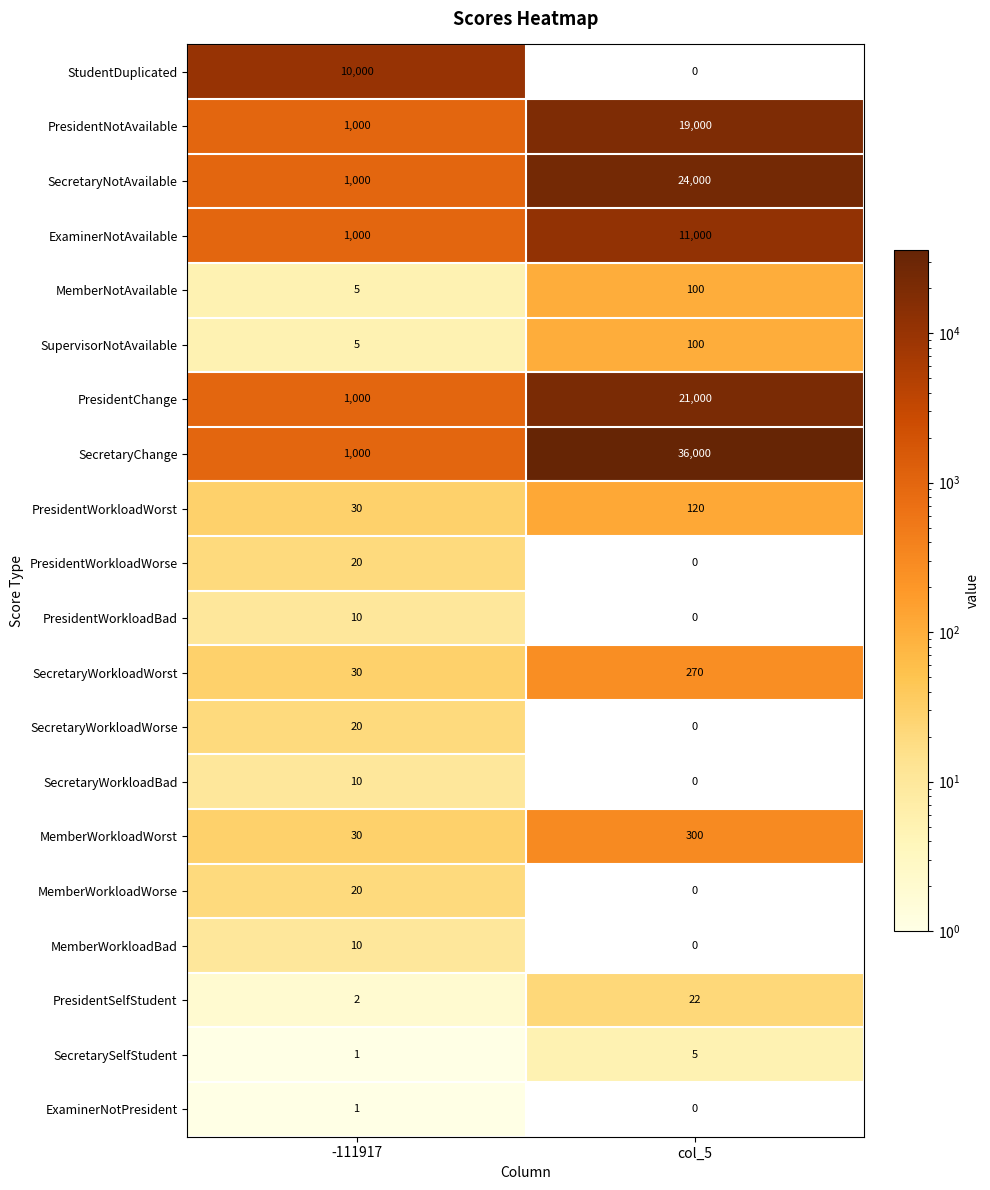

Is the value of SecretaryNotAvailable at -111917 greater than the value of PresidentWorkloadBad at col_5?

Yes